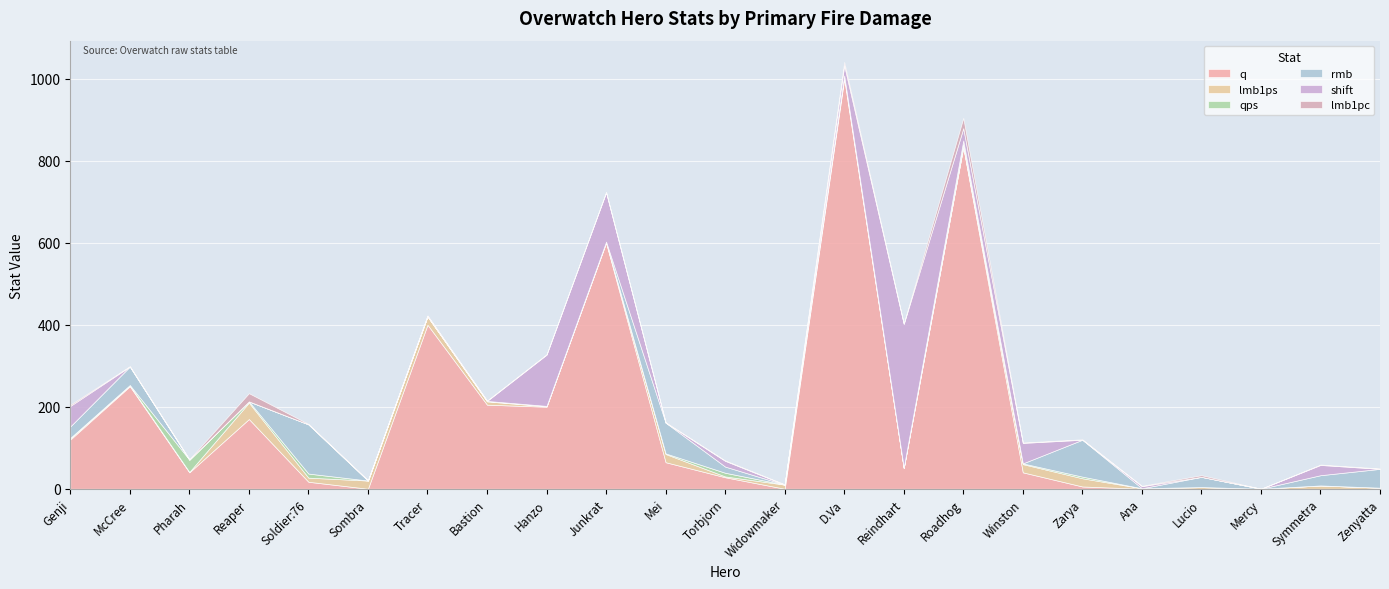

What is the maximum value shown in the chart?

1000.0